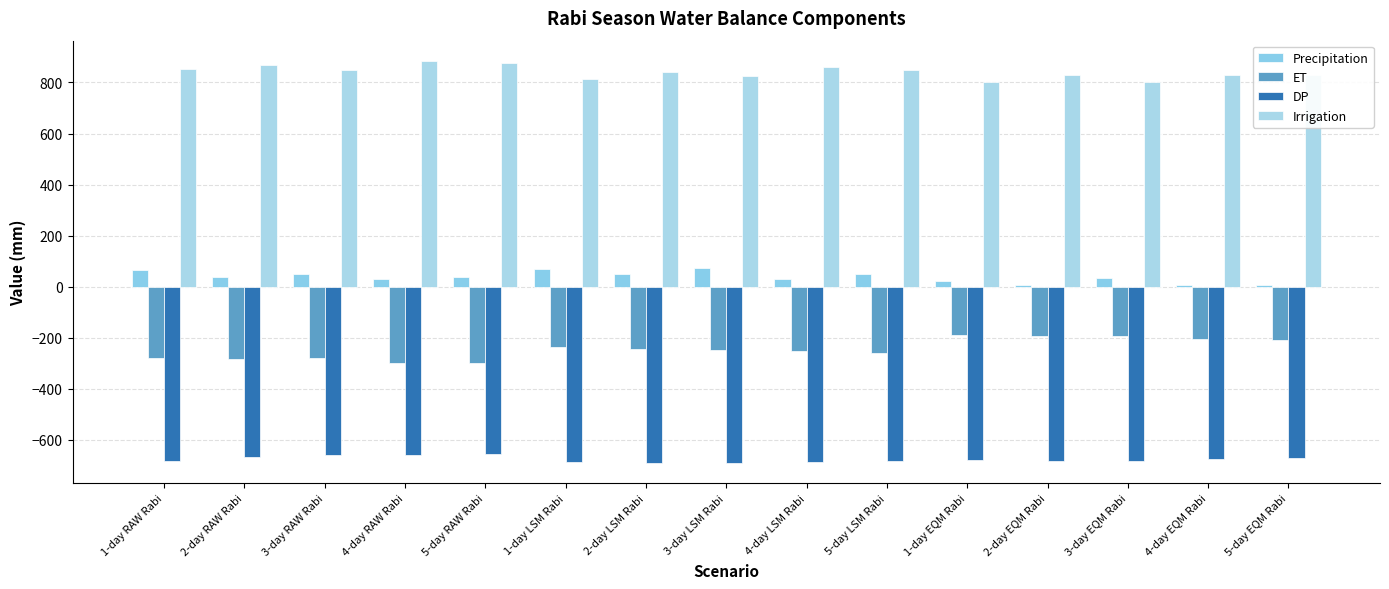

Is it true that ET equals -206.3 at 4-day EQM Rabi?

True